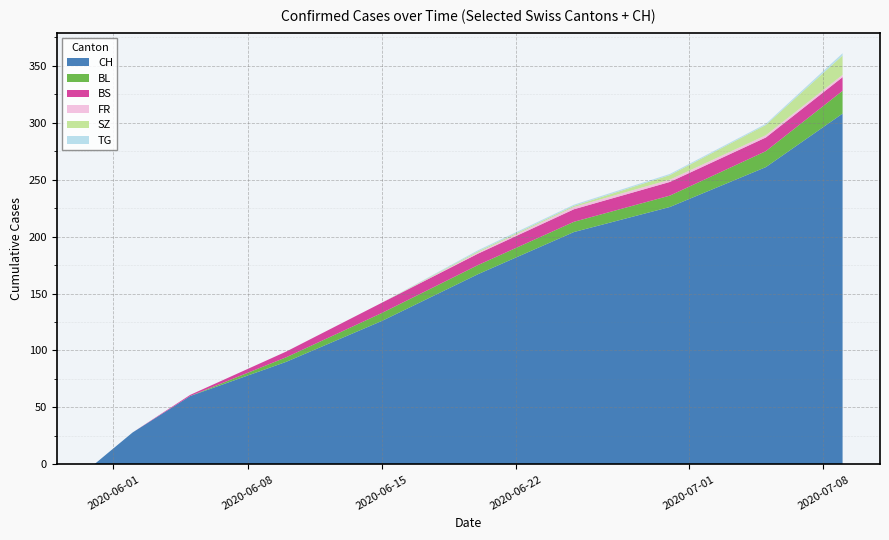

Reading left to right, transcribe all the data shown in this chart.

CH: 0	28	60	90	126	167	204	226	261	308
BL: 0	0	0	4	7	8	9	10	14	20
BS: 0	0	1	5	9	10	11	12	12	12
FR: 0	0	0	0	0	1	2	2	2	2
SZ: 0	0	0	0	0	1	1	4	9	17
TG: 0	0	0	0	0	1	1	1	1	2